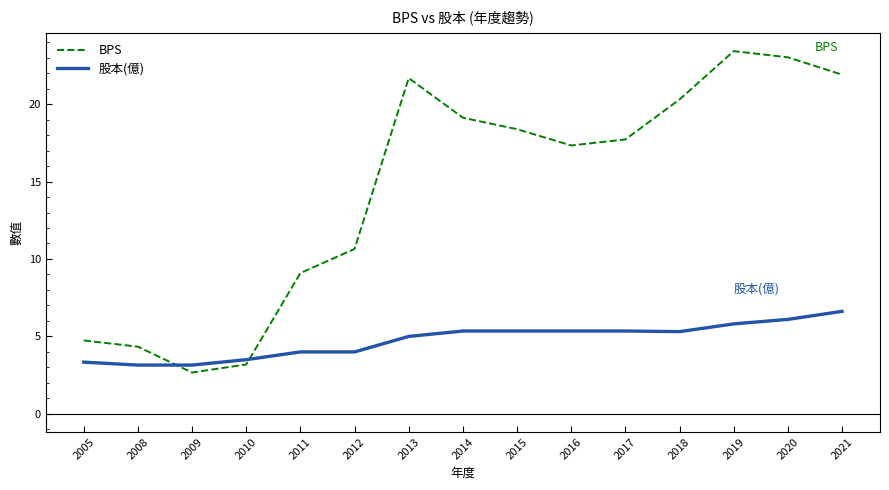

The value of BPS at 2017 is 6.4. True or false?

False